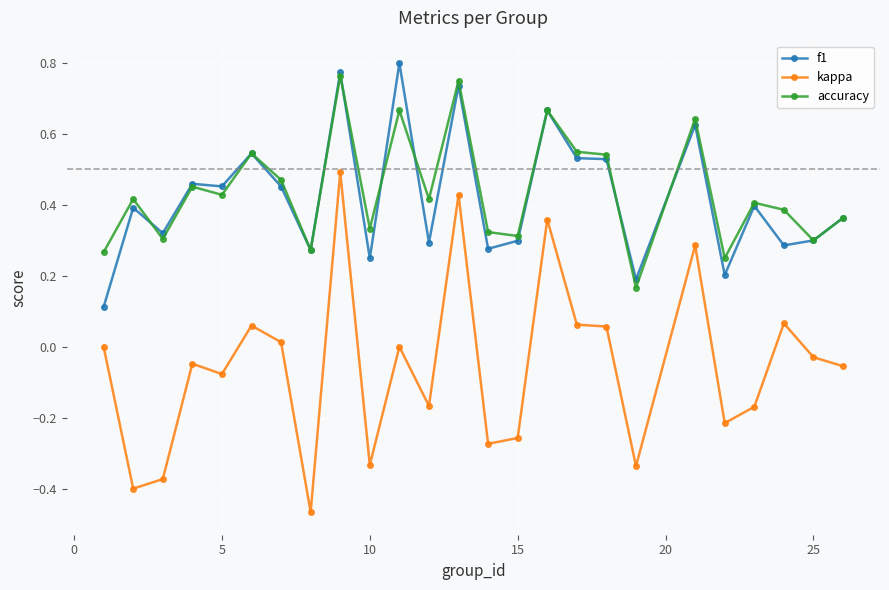

True or false: kappa and accuracy intersect in this chart.

False